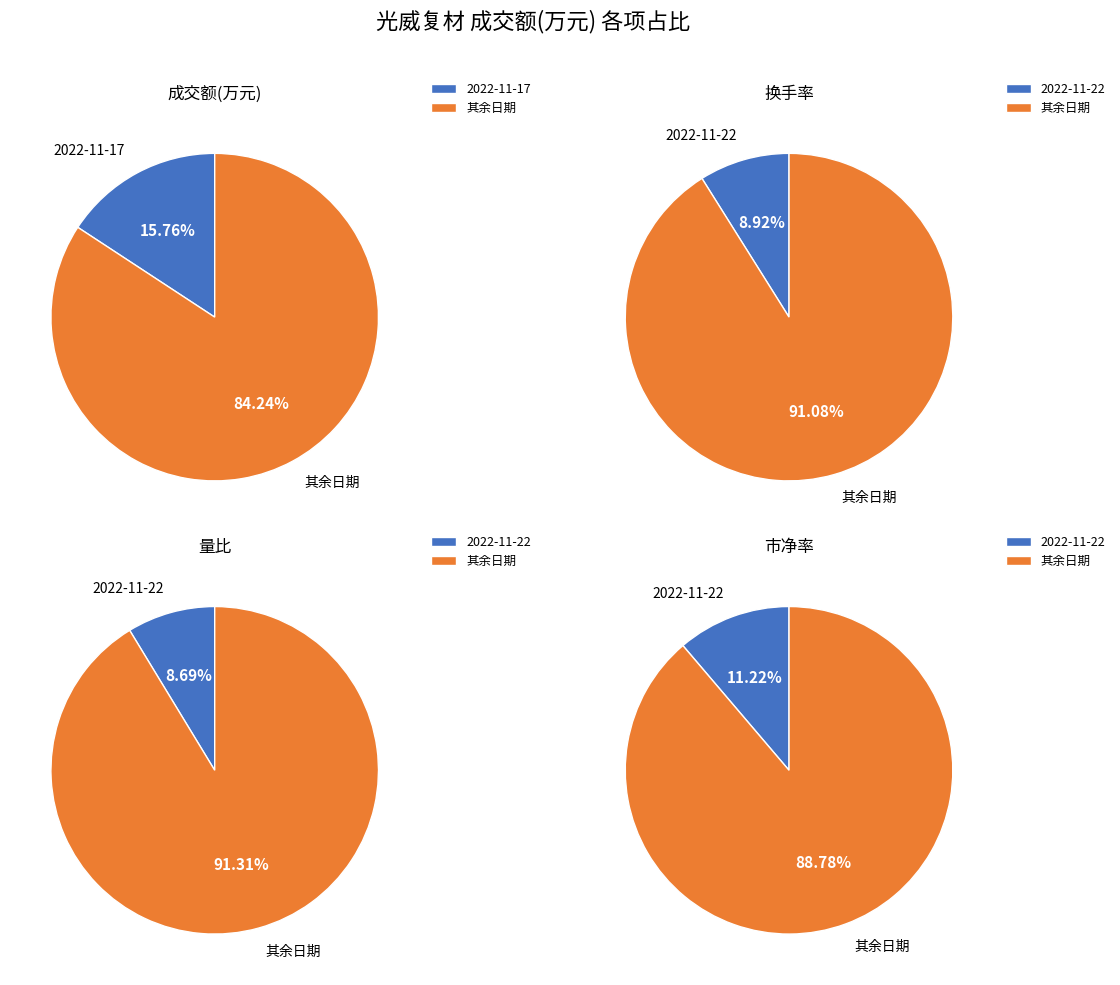

True or false: 2022-11-16 accounts for 23% of the total.

False